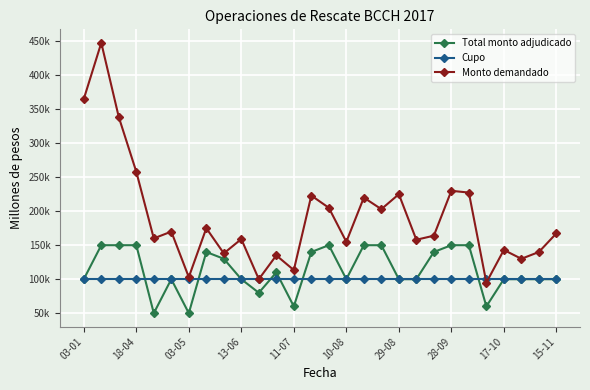

What is the label of the 20th point from the left?

19